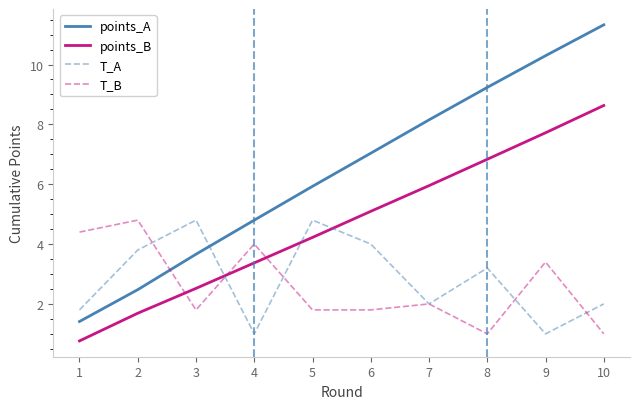

Does the chart display data point markers on the line(s)?

No